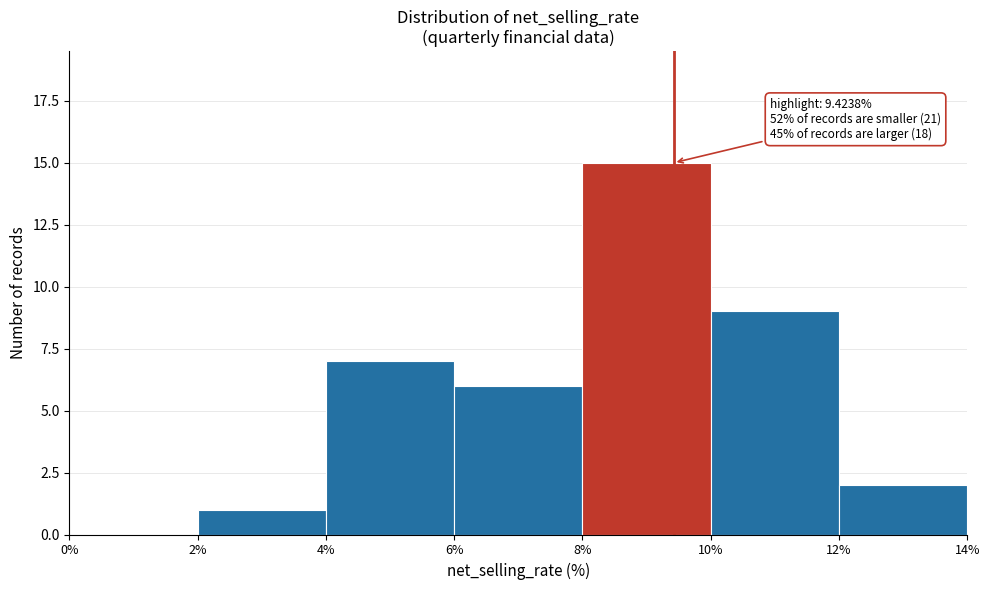

Over which range of the x-axis is the bar tallest?

8% to 10%